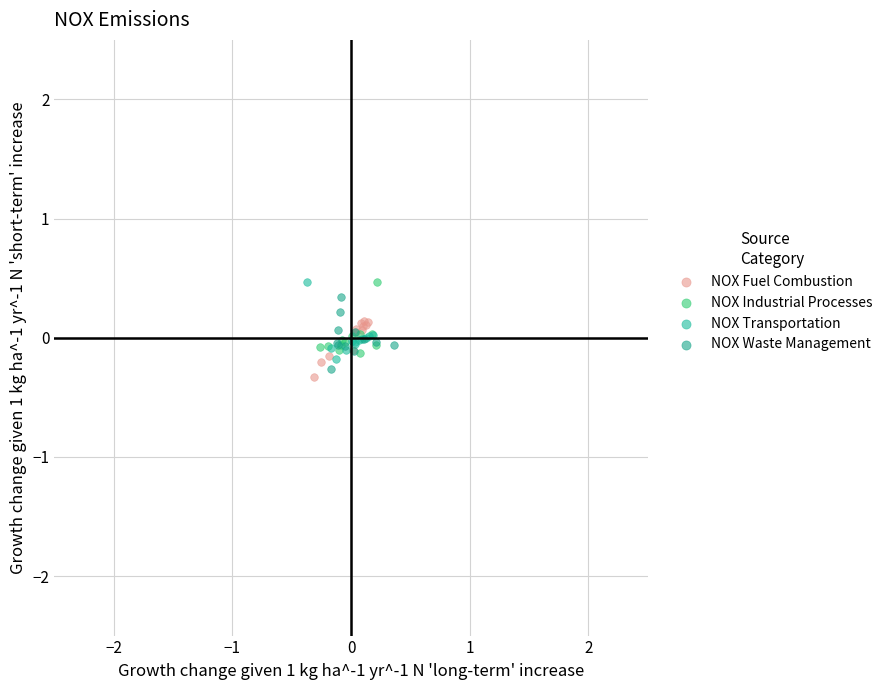

What are all the series names shown in the legend?

NOX Fuel Combustion, NOX Industrial Processes, NOX Transportation, NOX Waste Management